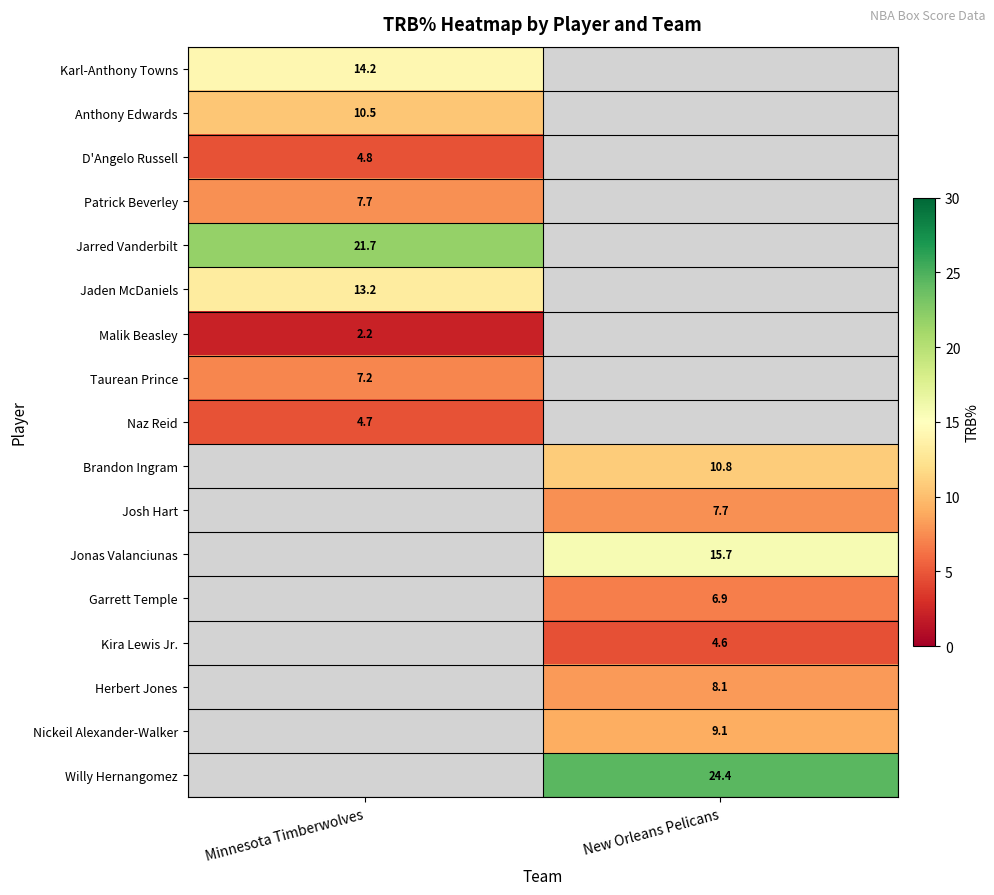

The Patrick Beverley series shows 3.4 at Minnesota Timberwolves. True or false?

False